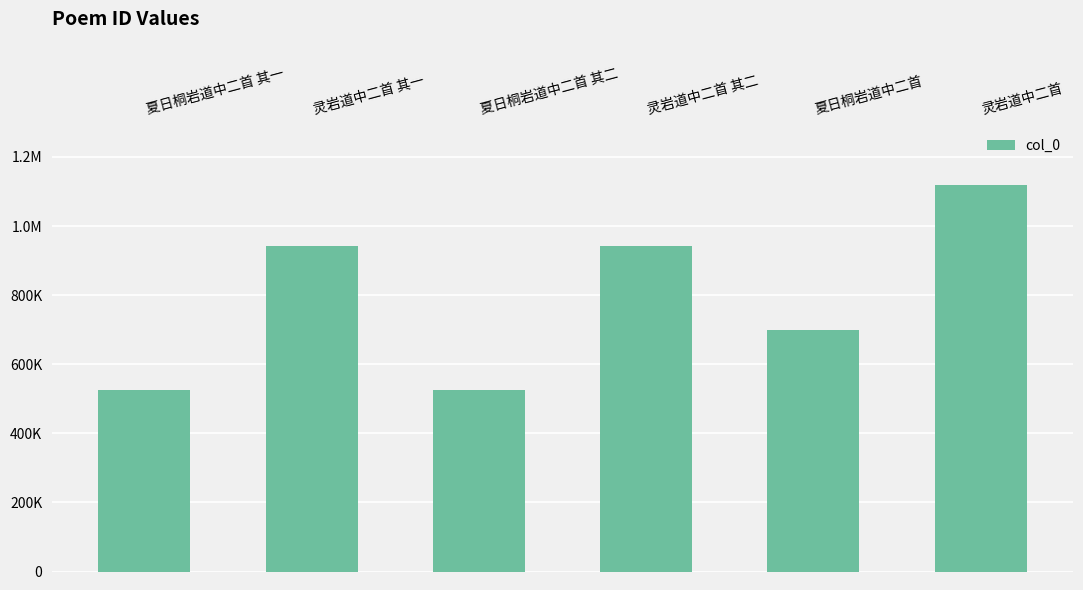

At which label is the value closest to 822886?

灵岩道中二首 其二